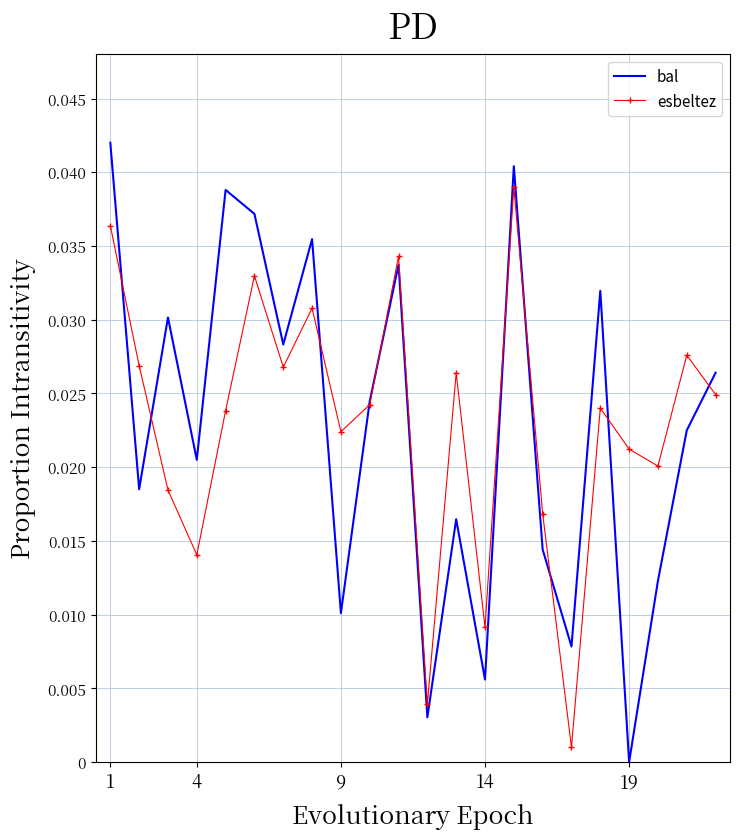

List the series in order of their peak value, highest first.

bal, esbeltez